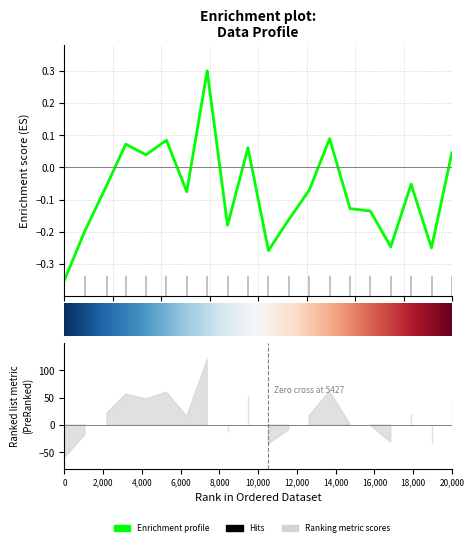

Is it true that the value at 44611219867111 is 0.1?

False